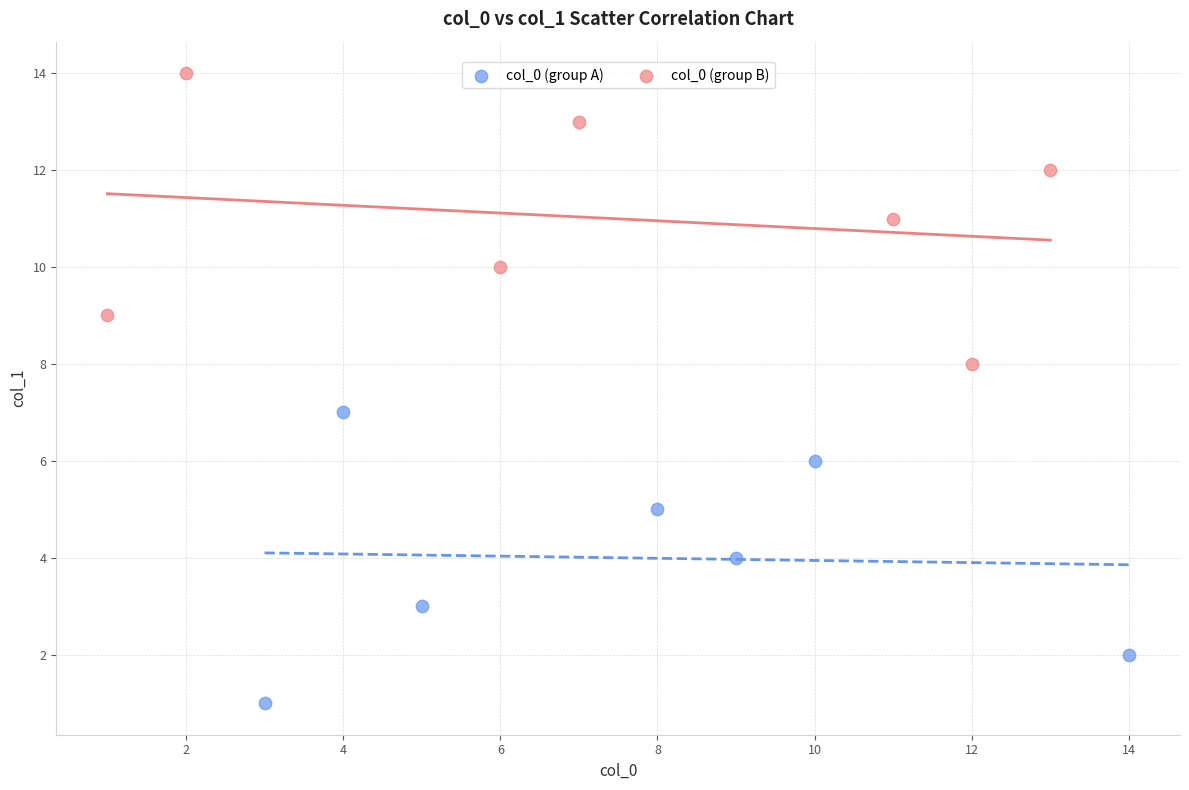

Which series reaches the maximum Y coordinate?

col_0 (group B)